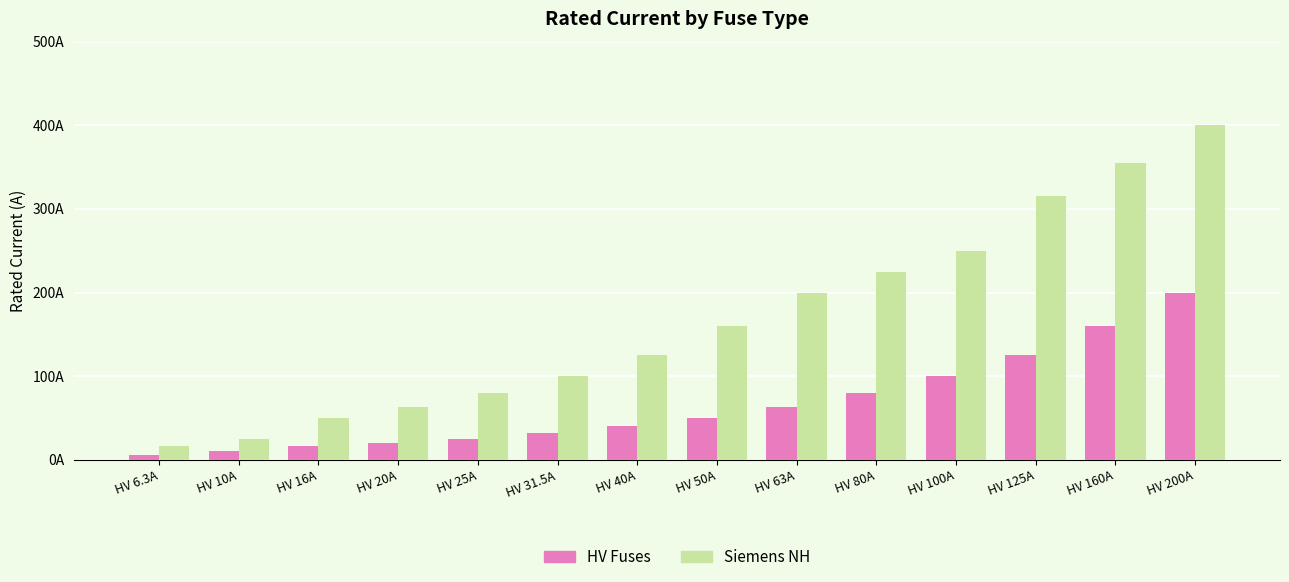

At which category is the sum across all series the highest?

HV 200A